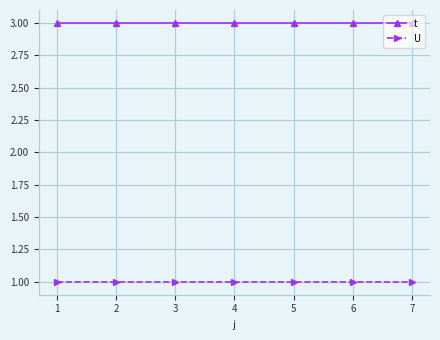

What is the sum of the t values at 6 and 5?

6